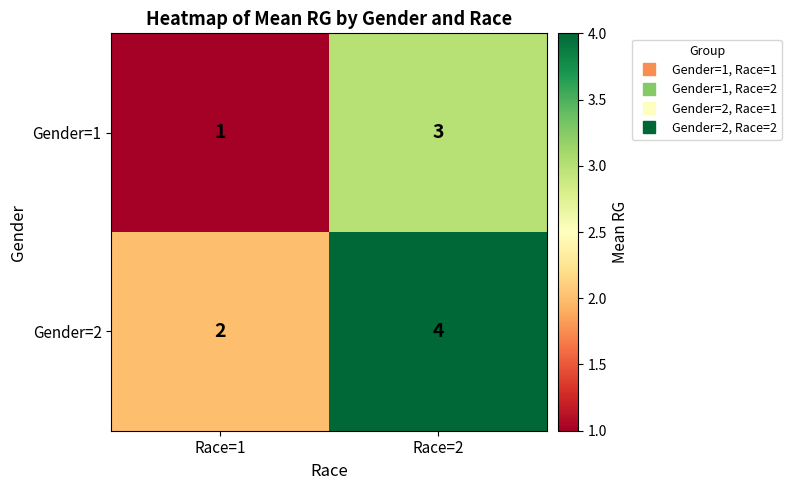

What is the difference between the highest and lowest values at Race=2?

1